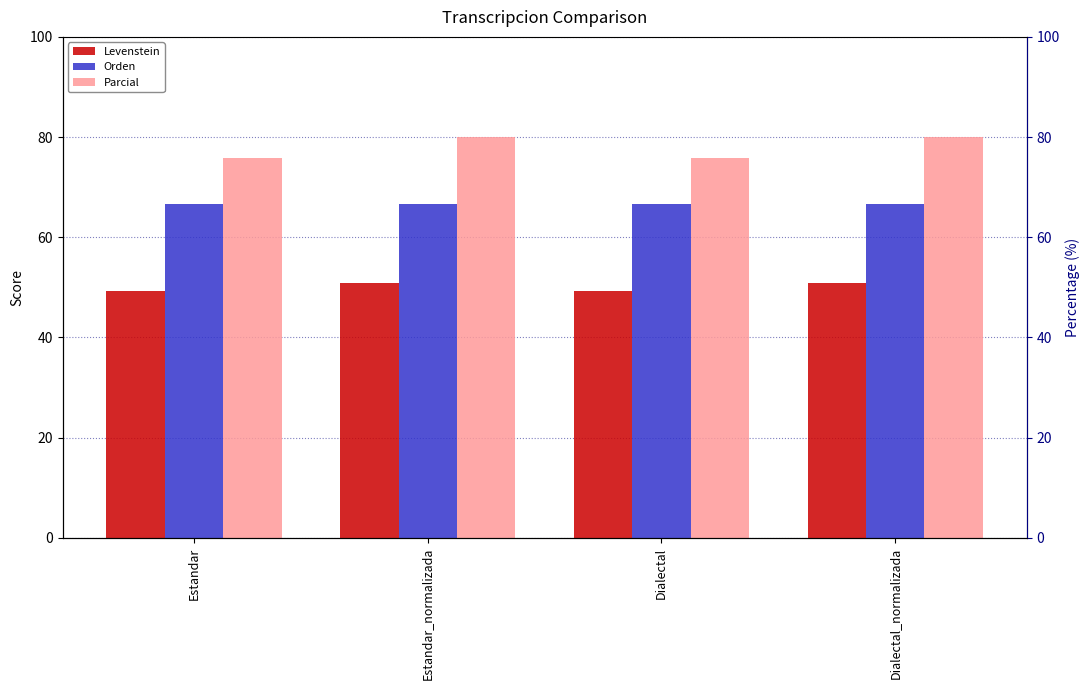

Reading left to right, list all the values displayed in this chart.

Levenstein: Estandar=49.3	Estandar_normalizada=50.8	Dialectal=49.3	Dialectal_normalizada=50.8
Orden: Estandar=66.7	Estandar_normalizada=66.7	Dialectal=66.7	Dialectal_normalizada=66.7
Parcial: Estandar=75.8	Estandar_normalizada=80.0	Dialectal=75.8	Dialectal_normalizada=80.0